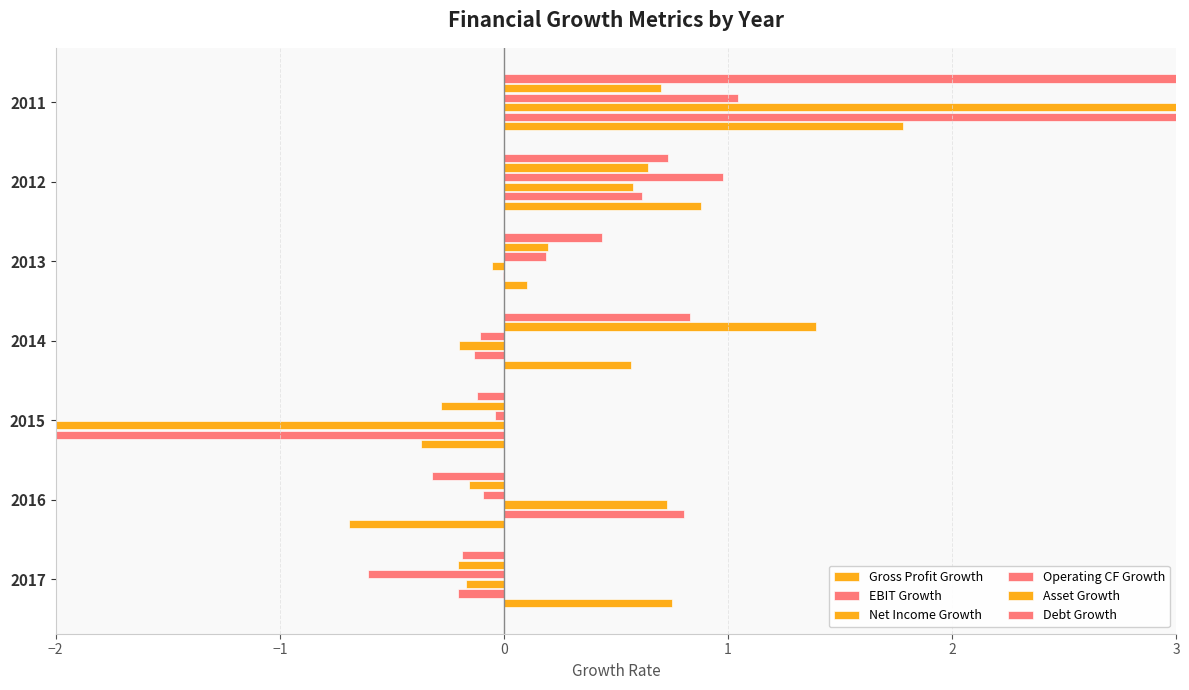

What is the sum of all EBIT Growth values?

12.5